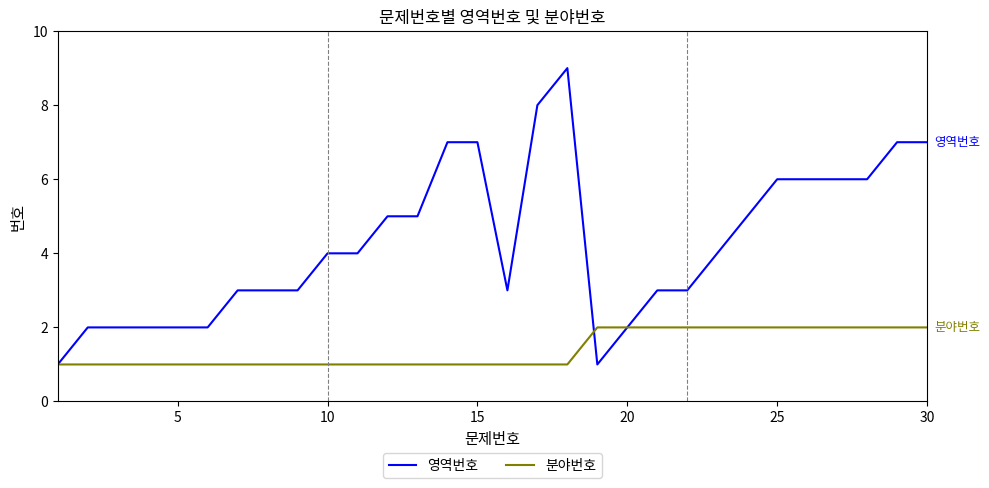

What is the maximum value shown in the chart?

9